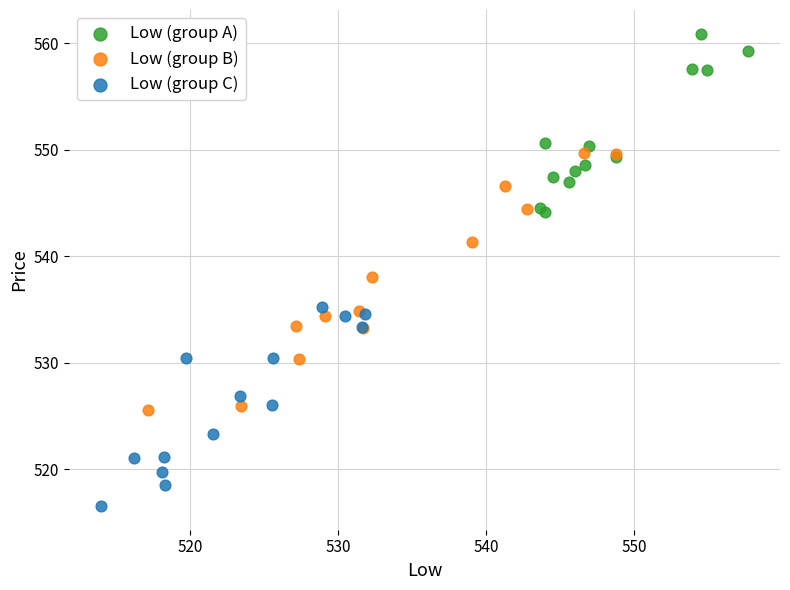

Which series has the widest spread of Y values?

Low (group B)